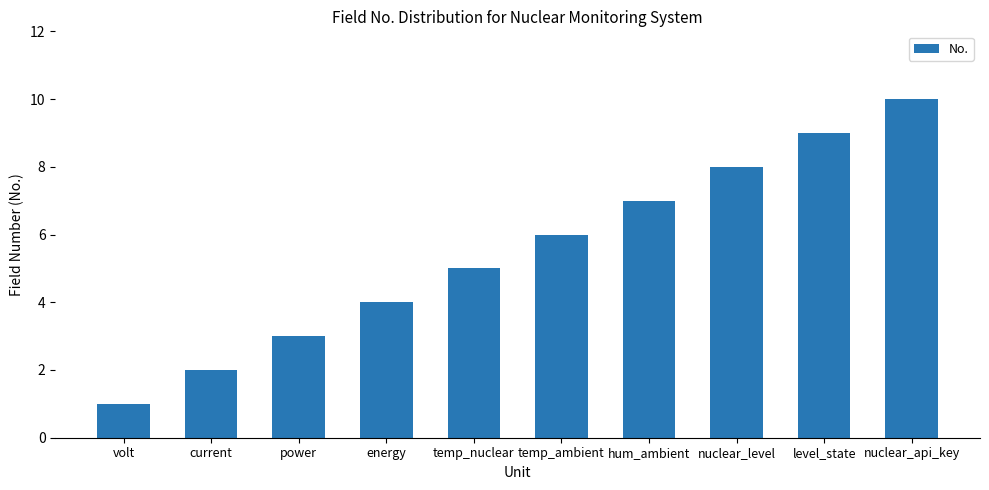

How many categories are shown in the chart?

10